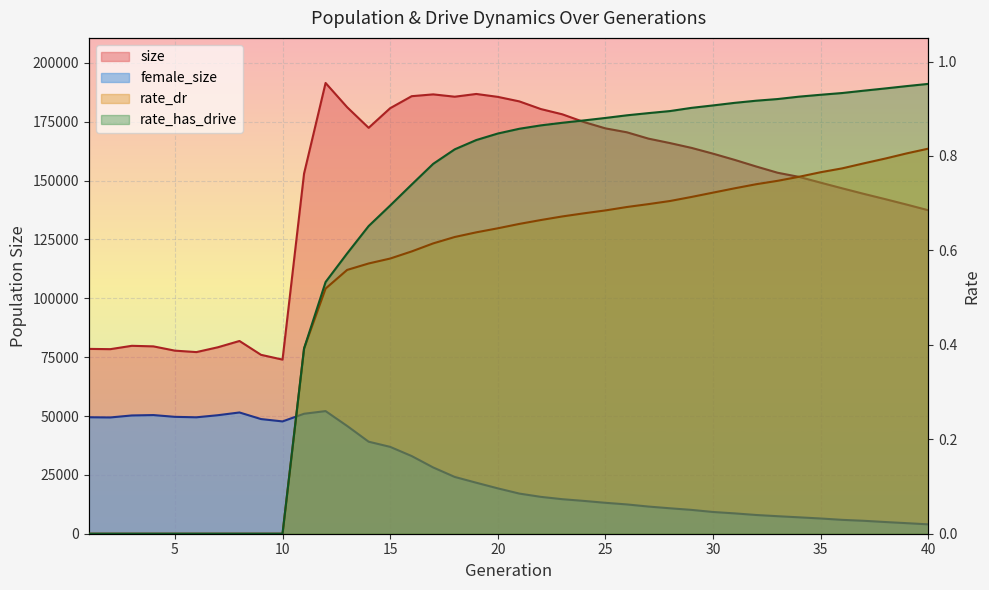

Reading left to right, transcribe all the data shown in this chart.

size: 1=78511.0	2=78398.0	3=79822.0	4=79583.0	5=77768.0	6=77154.0	7=79210.0	8=81871.0	9=75993.0	10=73960.0	11=152983.0	12=191470.0	13=181180.0	14=172420.0	15=180756.0	16=185855.0	17=186623.0	18=185635.0	19=186798.0	20=185564.0	21=183645.0	22=180388.0	23=178147.0	24=174878.0	25=172185.0	26=170509.0	27=167822.0	28=165934.0	29=163891.0	30=161436.0	31=158806.0	32=155997.0	33=153332.0	34=151565.0	35=149117.0	36=146713.0	37=144367.0	38=142116.0	39=139795.0	40=137401.0
female_size: 1=49475.0	2=49389.0	3=50239.0	4=50403.0	5=49650.0	6=49453.0	7=50344.0	8=51508.0	9=48704.0	10=47706.0	11=50959.0	12=52088.0	13=45787.0	14=39091.0	15=36893.0	16=32990.0	17=28141.0	18=24118.0	19=21662.0	20=19269.0	21=17053.0	22=15656.0	23=14663.0	24=13937.0	25=13135.0	26=12443.0	27=11537.0	28=10804.0	29=10124.0	30=9231.0	31=8642.0	32=7958.0	33=7442.0	34=6962.0	35=6468.0	36=5889.0	37=5492.0	38=4966.0	39=4479.0	40=3981.0
rate_dr: 1=0.0	2=0.0	3=0.0	4=0.0	5=0.0	6=0.0	7=0.0	8=0.0	9=0.0	10=0.0	11=0.4	12=0.5	13=0.6	14=0.6	15=0.6	16=0.6	17=0.6	18=0.6	19=0.6	20=0.6	21=0.7	22=0.7	23=0.7	24=0.7	25=0.7	26=0.7	27=0.7	28=0.7	29=0.7	30=0.7	31=0.7	32=0.7	33=0.7	34=0.8	35=0.8	36=0.8	37=0.8	38=0.8	39=0.8	40=0.8
rate_has_drive: 1=0.0	2=0.0	3=0.0	4=0.0	5=0.0	6=0.0	7=0.0	8=0.0	9=0.0	10=0.0	11=0.4	12=0.5	13=0.6	14=0.7	15=0.7	16=0.7	17=0.8	18=0.8	19=0.8	20=0.8	21=0.9	22=0.9	23=0.9	24=0.9	25=0.9	26=0.9	27=0.9	28=0.9	29=0.9	30=0.9	31=0.9	32=0.9	33=0.9	34=0.9	35=0.9	36=0.9	37=0.9	38=0.9	39=0.9	40=1.0